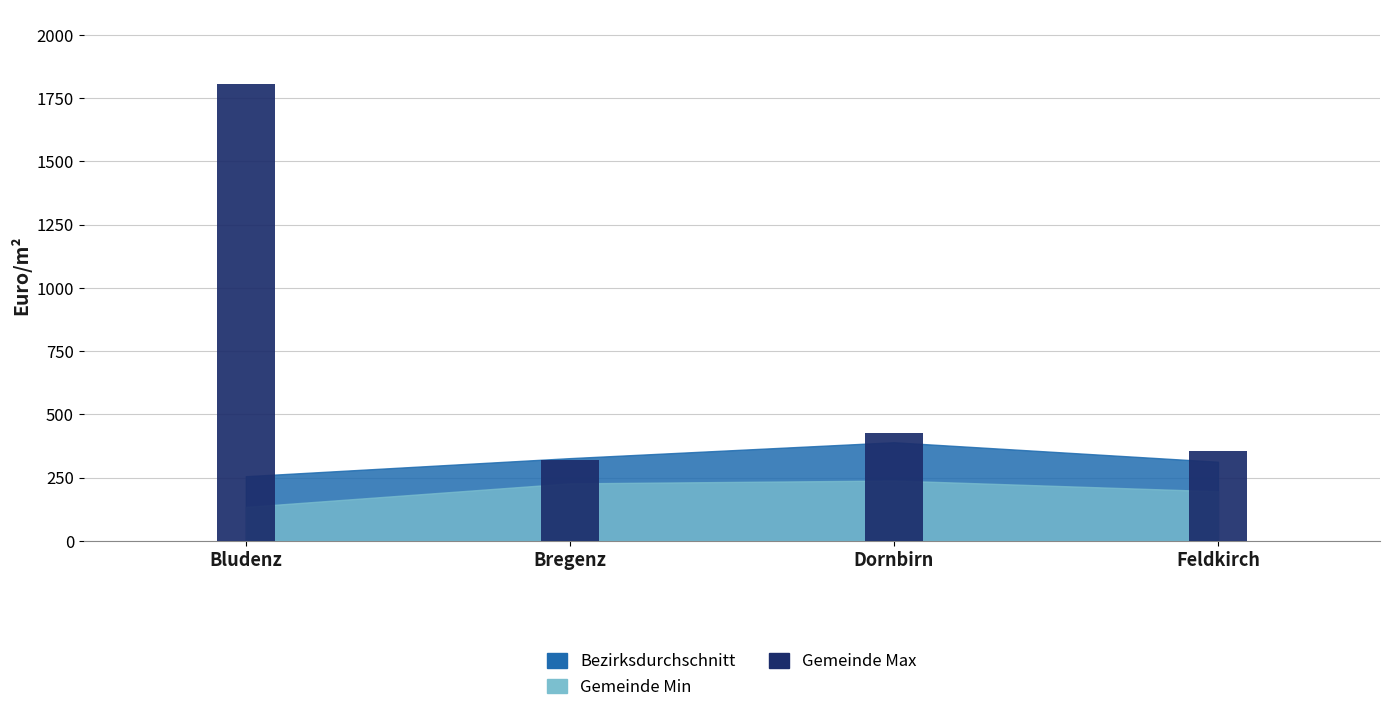

The chart shows a value of 425.3 at Dornbirn. True or false?

True